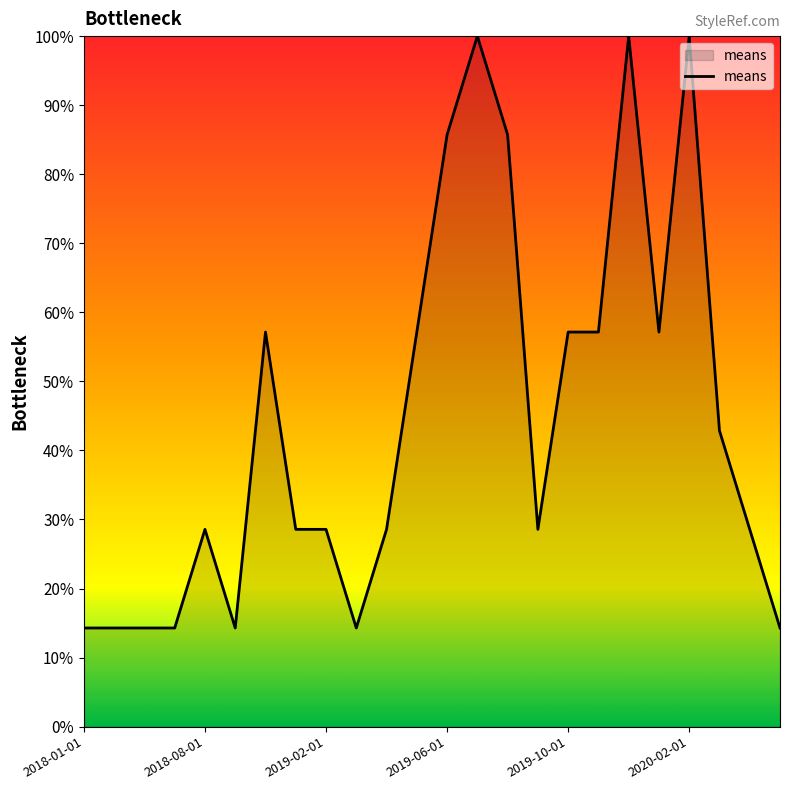

What is the difference between the maximum and minimum values?

85.7